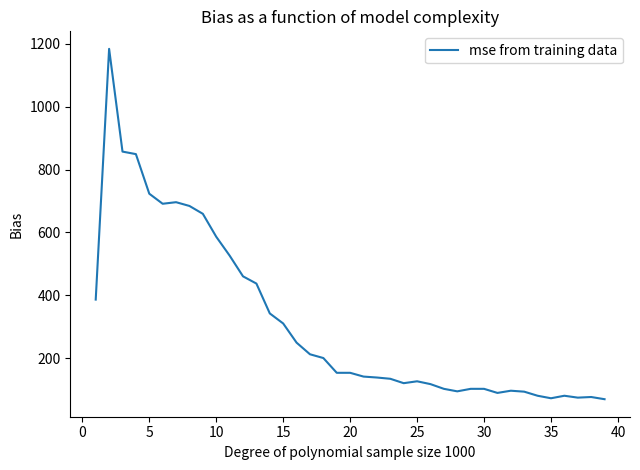

What is the smallest value displayed?

69